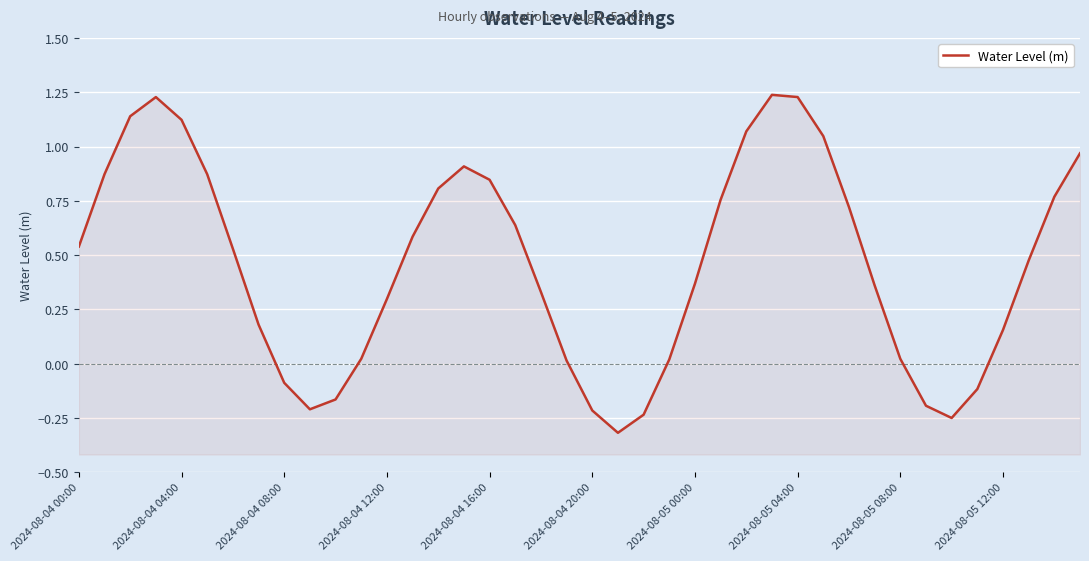

What is the maximum value shown in the chart?

1.2